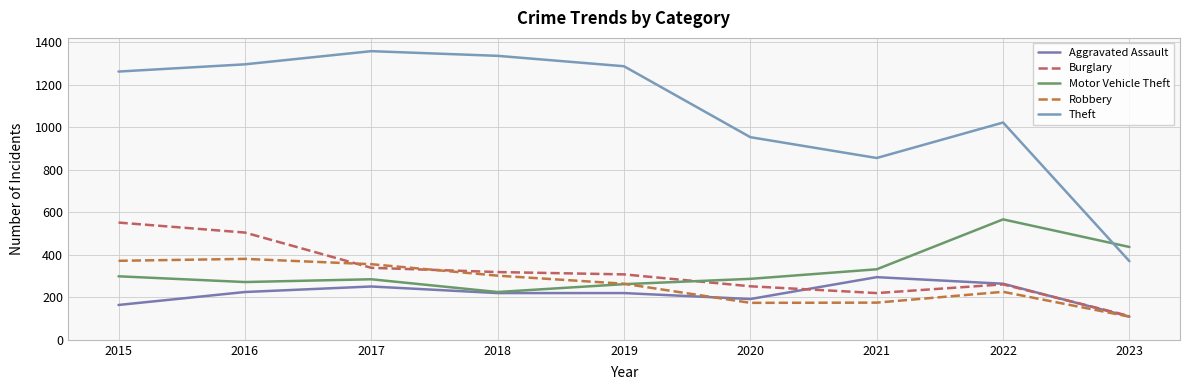

What are all the series names shown in the legend?

Aggravated Assault, Burglary, Motor Vehicle Theft, Robbery, Theft